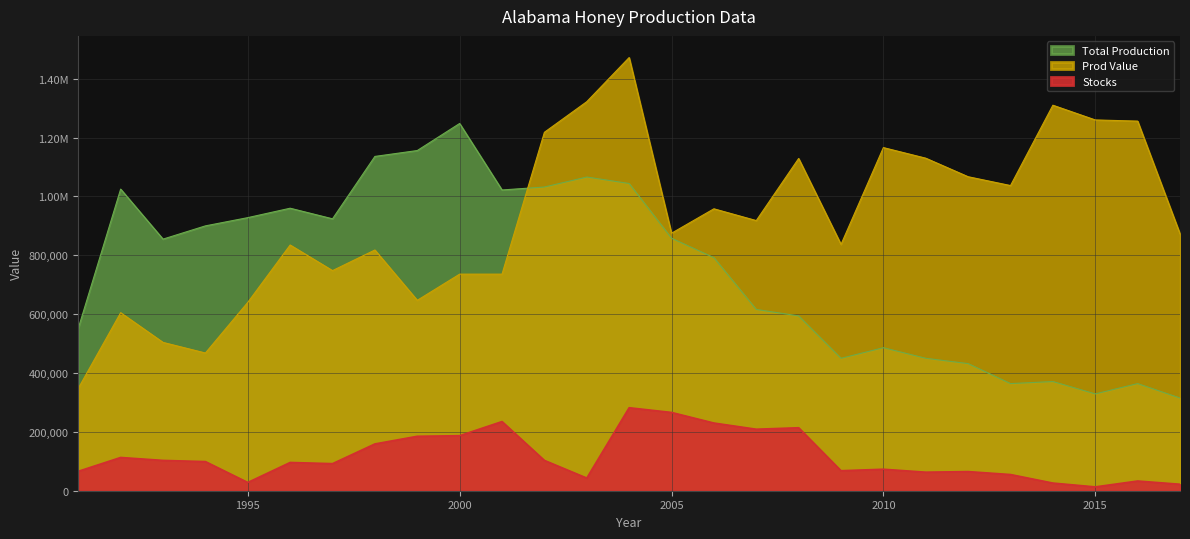

What is the smallest value displayed?

13000